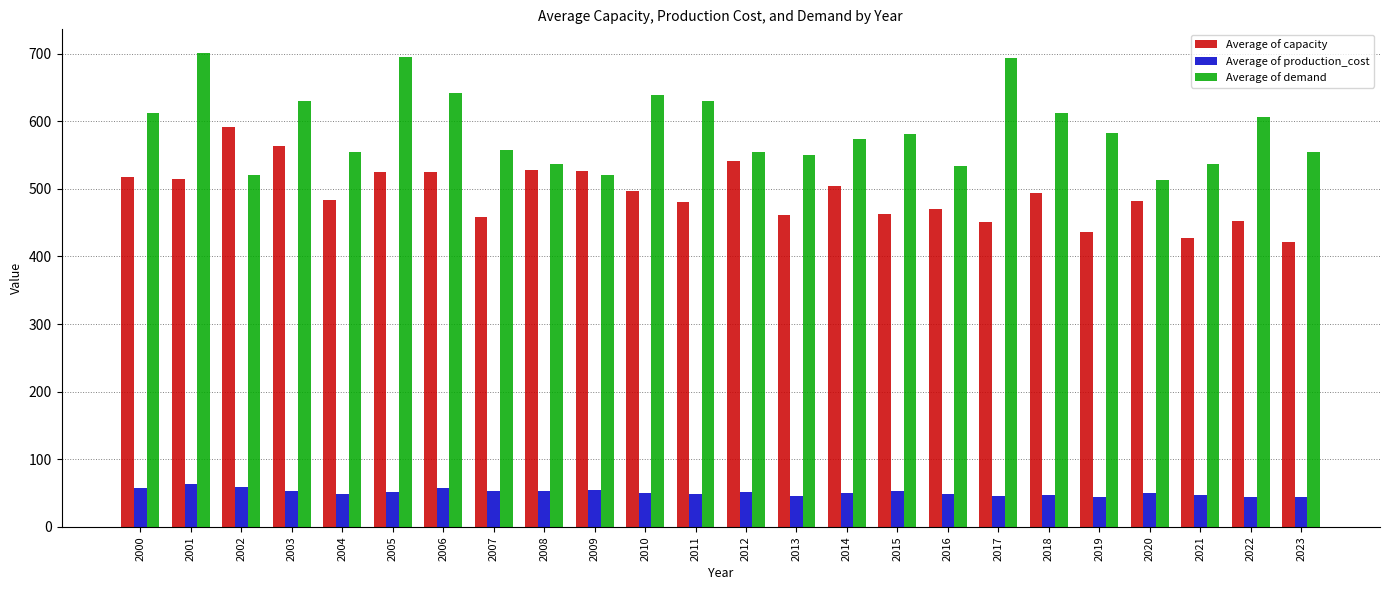

At how many categories does at least one series exceed 292?

24